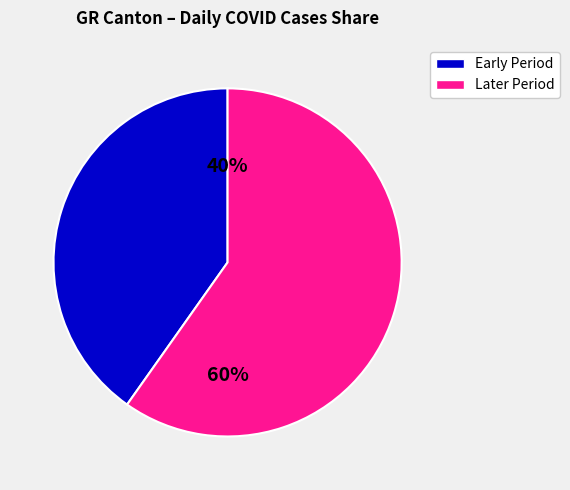

To the nearest percent, what is the average slice percentage?

50%